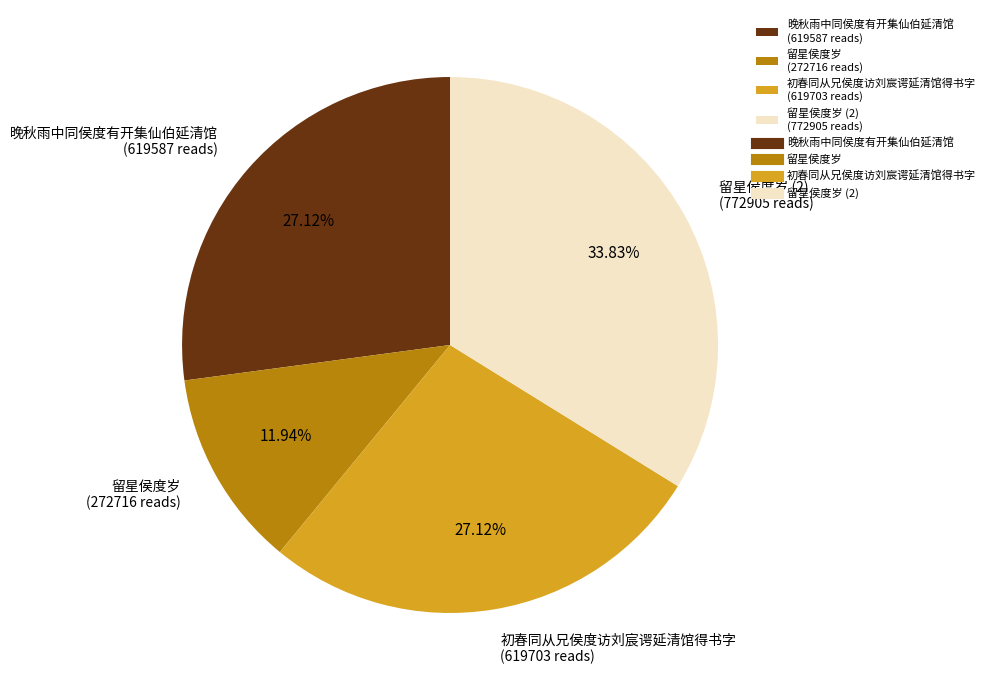

Does 晚秋雨中同侯度有开集仙伯延清馆 (619587 reads) represent more than half of the total?

No